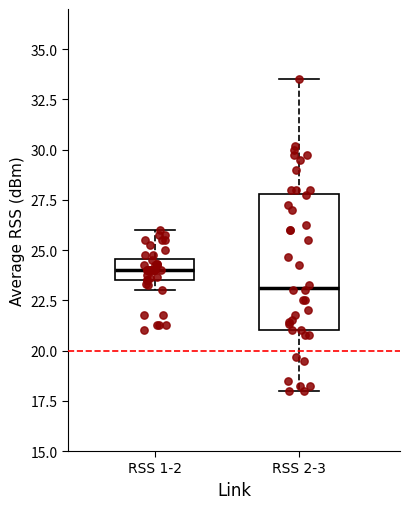

Reading left to right, read every box against the y-axis: the position of its median line, the range the box covers, and the ends of its whiskers. The values are not printed on the chart, so give them approximately, as read against the axis.

RSS 1-2: median 24.0, box 23.5 to 24.5, whiskers 23.0 to 26.0
RSS 2-3: median 23.0, box 21.0 to 28.0, whiskers 18.0 to 33.5